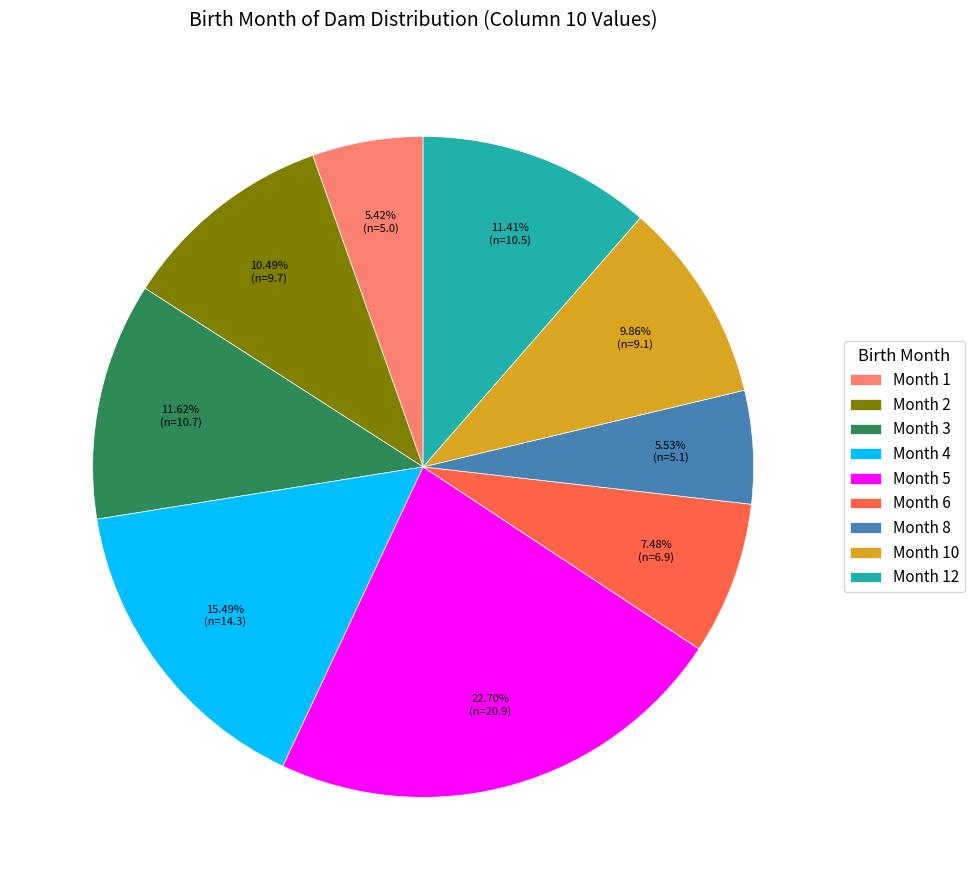

Is there a majority slice in this chart?

No